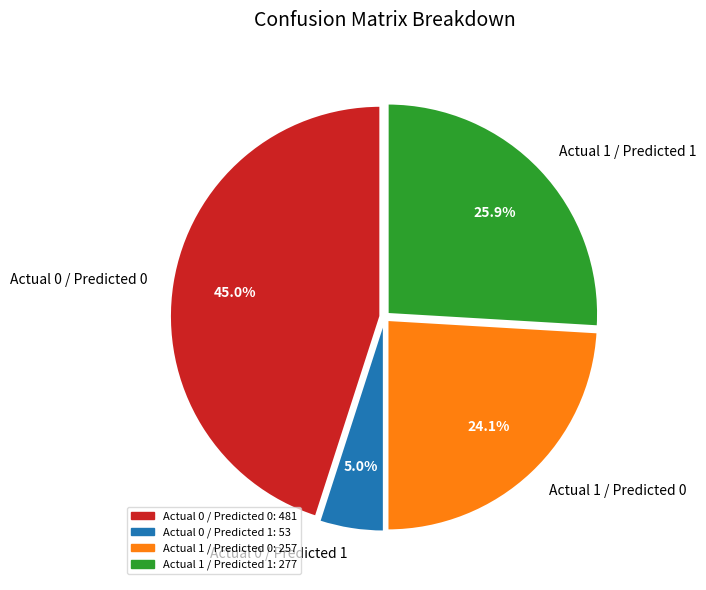

The Actual 1 / Predicted 0 slice represents 24% of the pie. True or false?

True